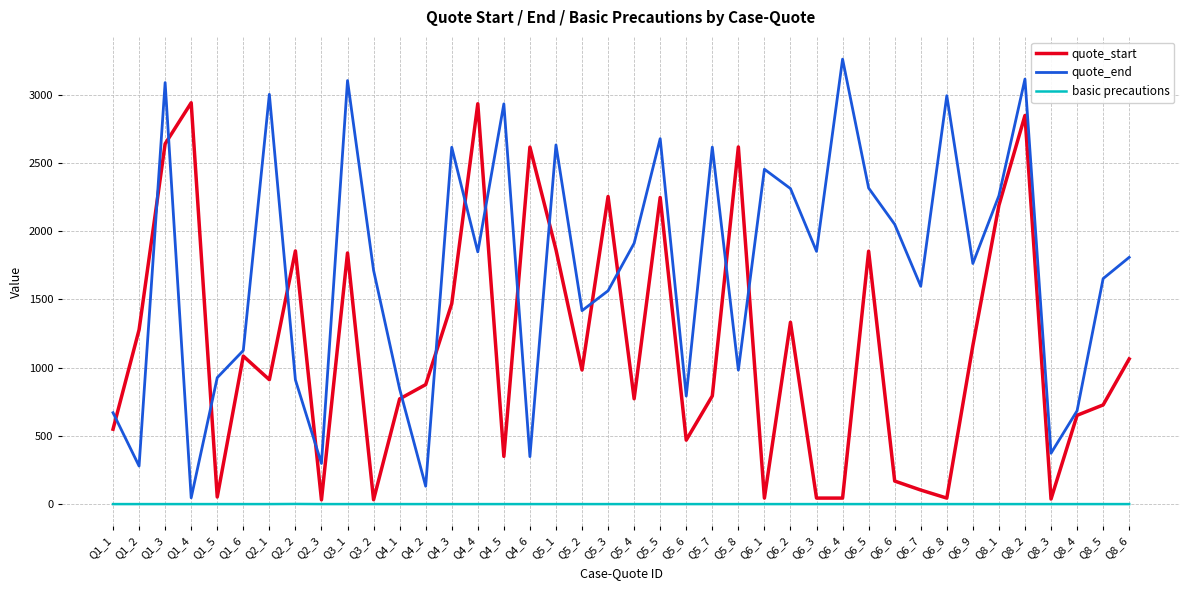

How many intersections are there between quote_end and quote_start?

16